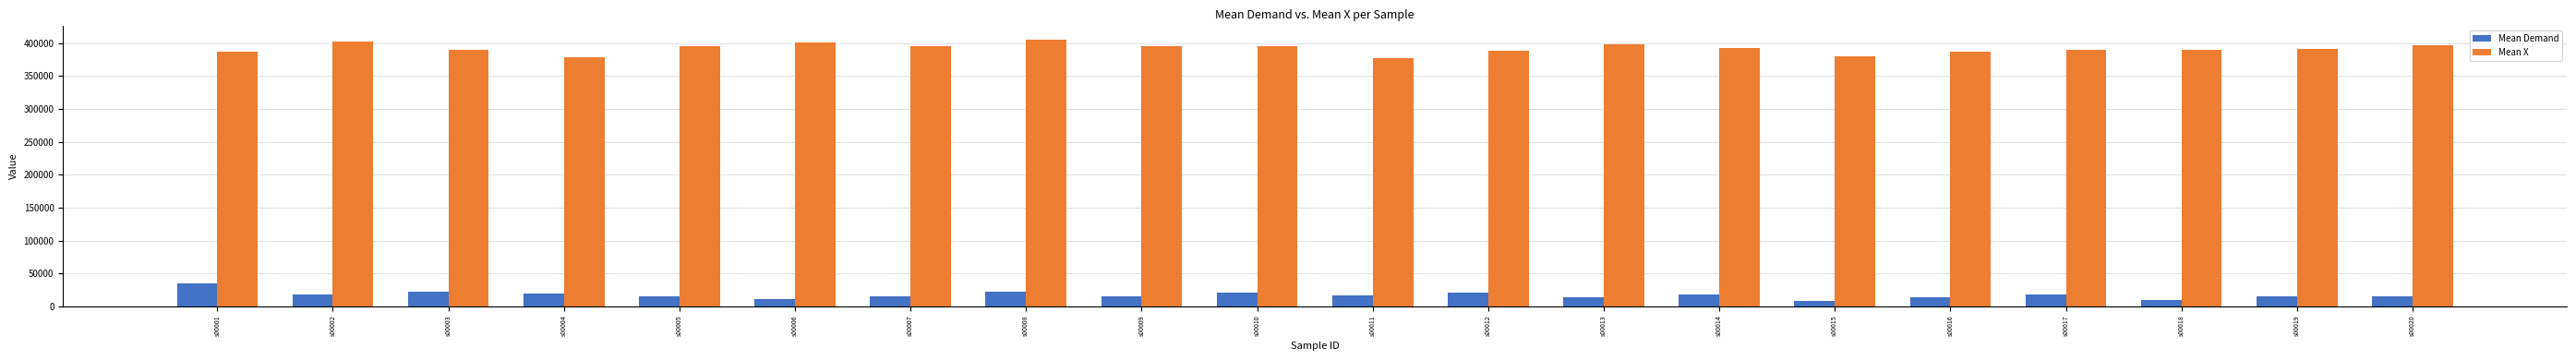

What is the minimum value for Mean Demand?

8877.5